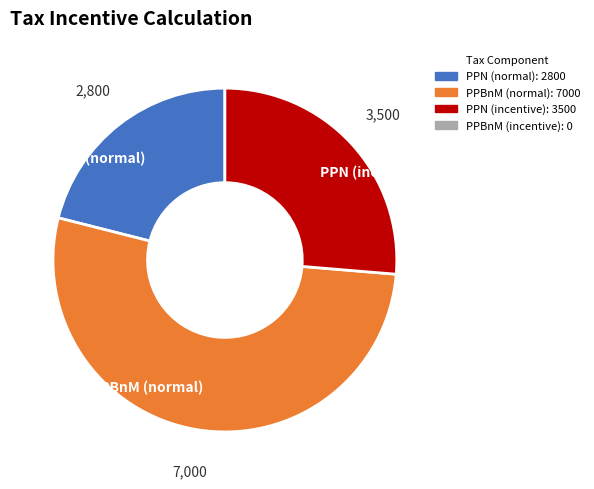

Which has a higher value, PPN (incentive) or PPN (normal)?

PPN (incentive)